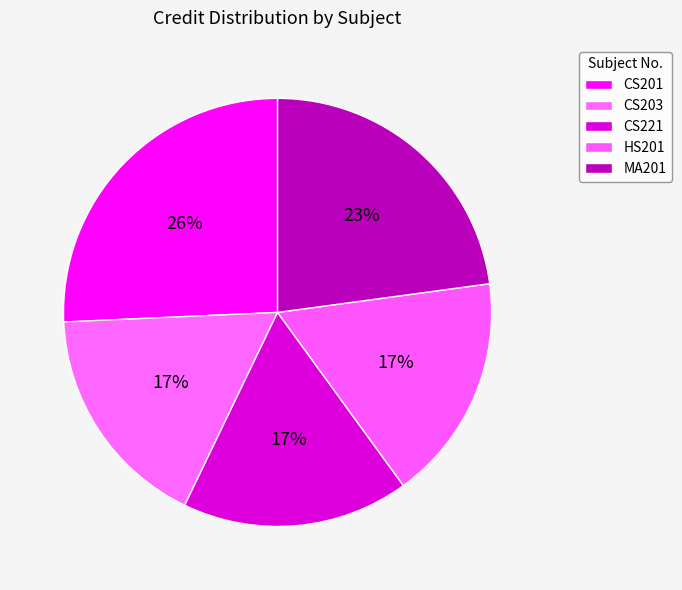

How many segments does this pie chart have?

5